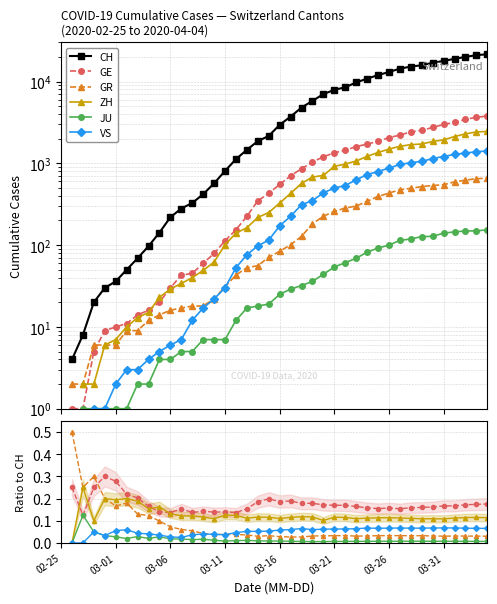

Between 33 and 12, which is larger?

33